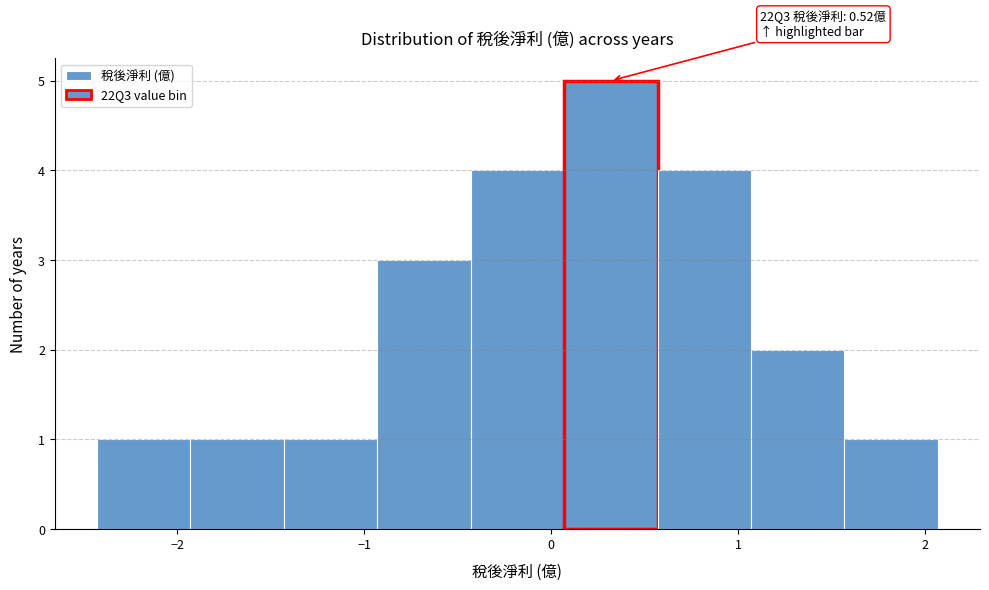

Which range on the x-axis has the tallest bar?

0.07 to 0.57